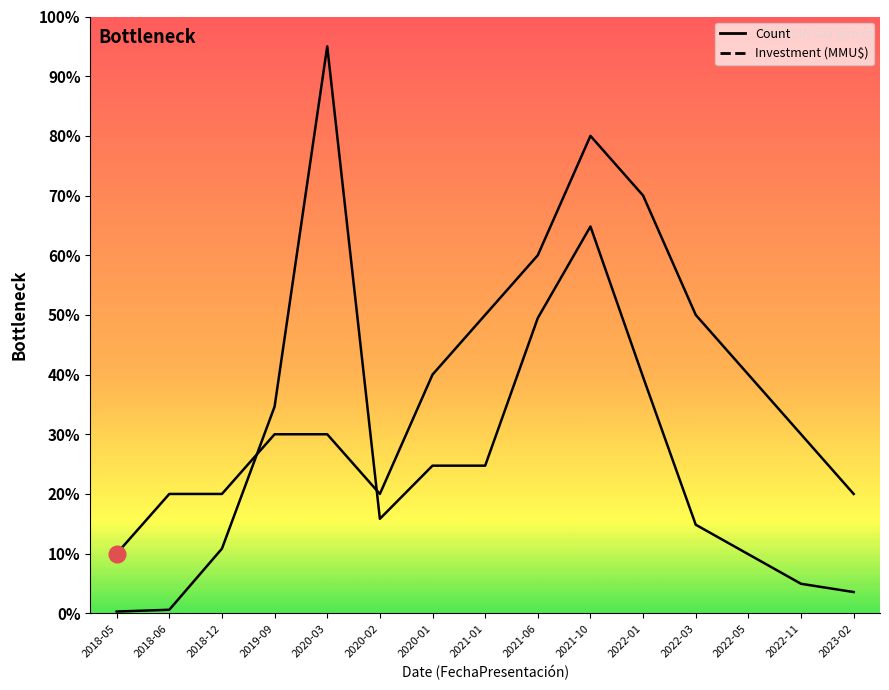

True or false: Investment (MMU$) has more than 0 interior local peaks.

True